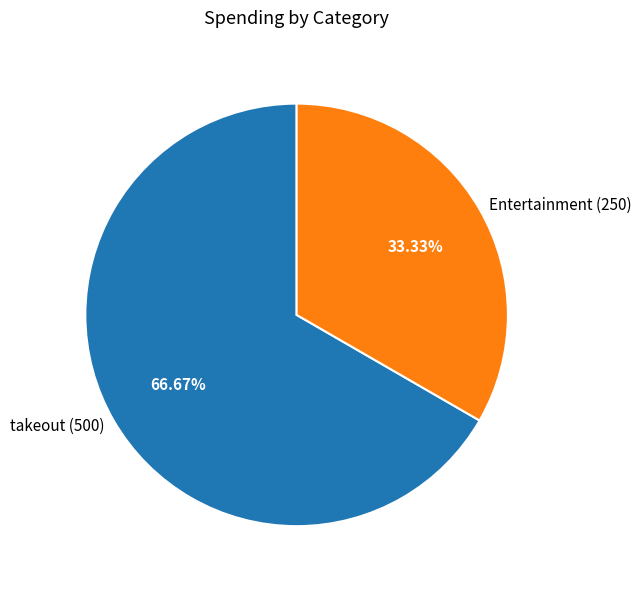

How many segments does this pie chart have?

2